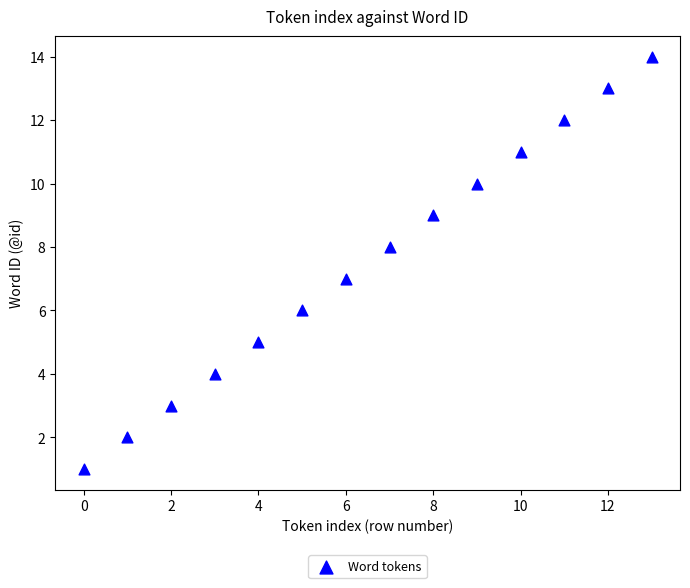

What is the range of Y values (max minus min)?

13